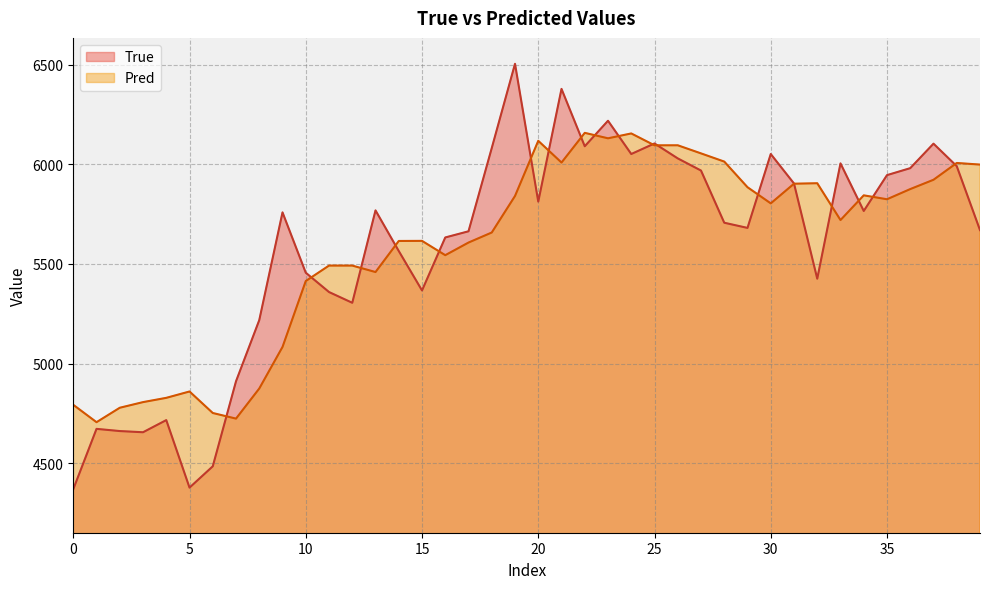

Which category has the highest value across all series?

19